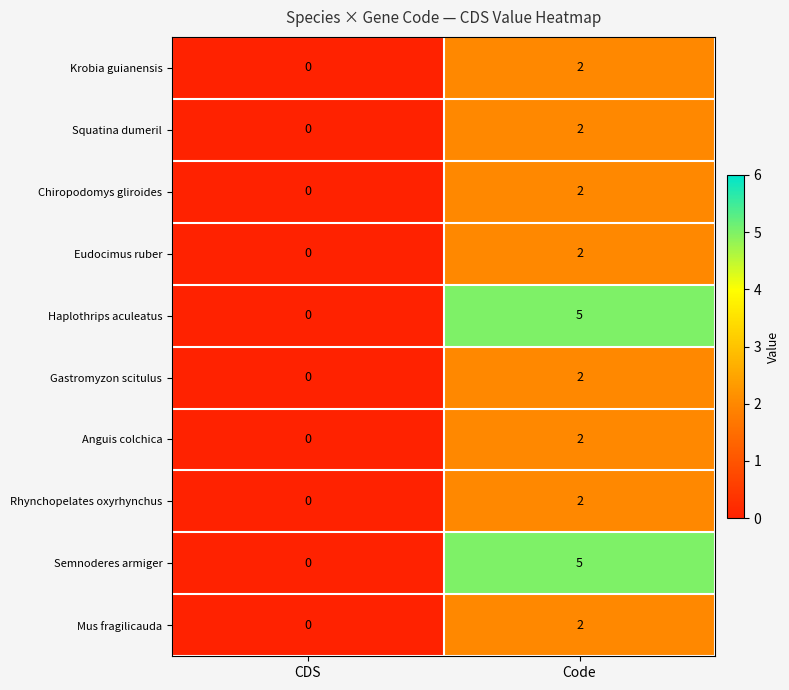

Count the number of categories in the chart.

2